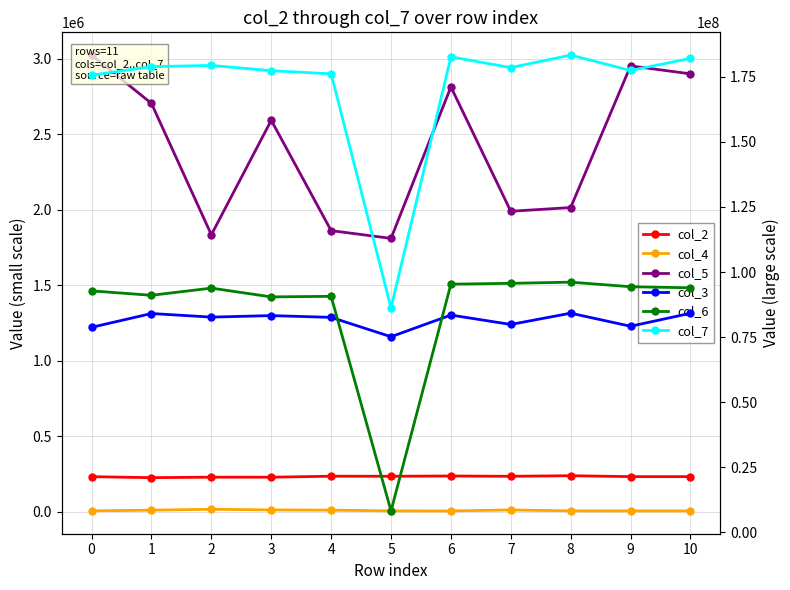

Is this an area chart (filled region under the line)?

No